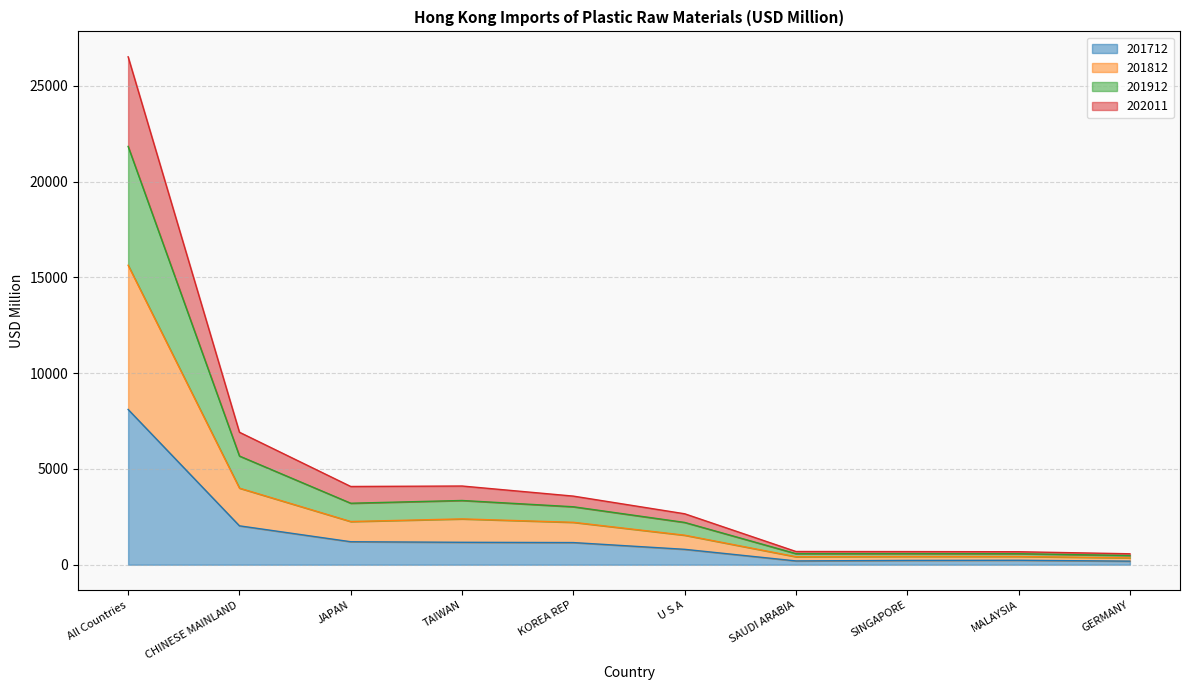

What is the total value across all series at All Countries?

26515.3